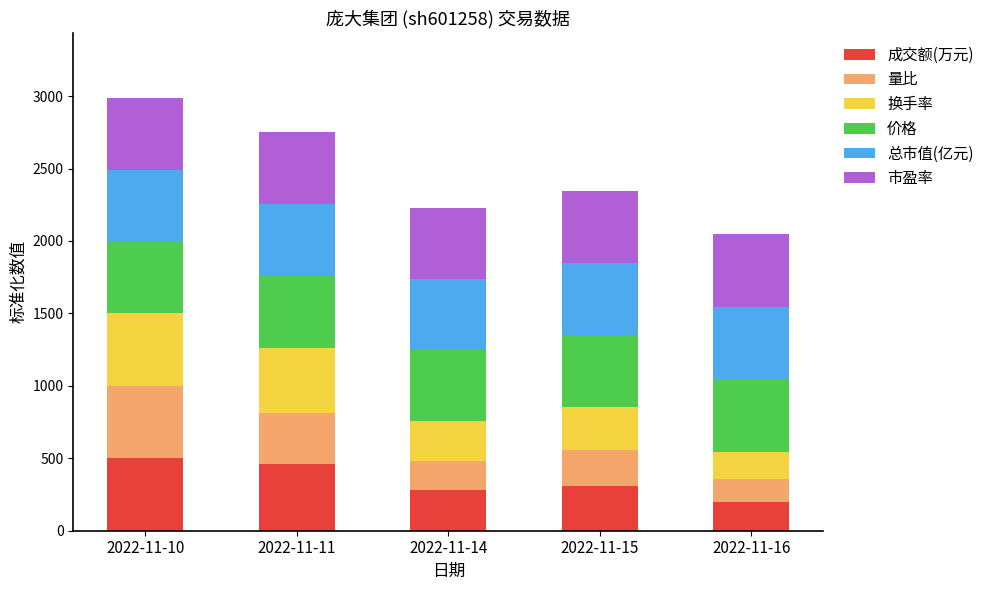

How many data points in 成交额(万元) are above 305?

3